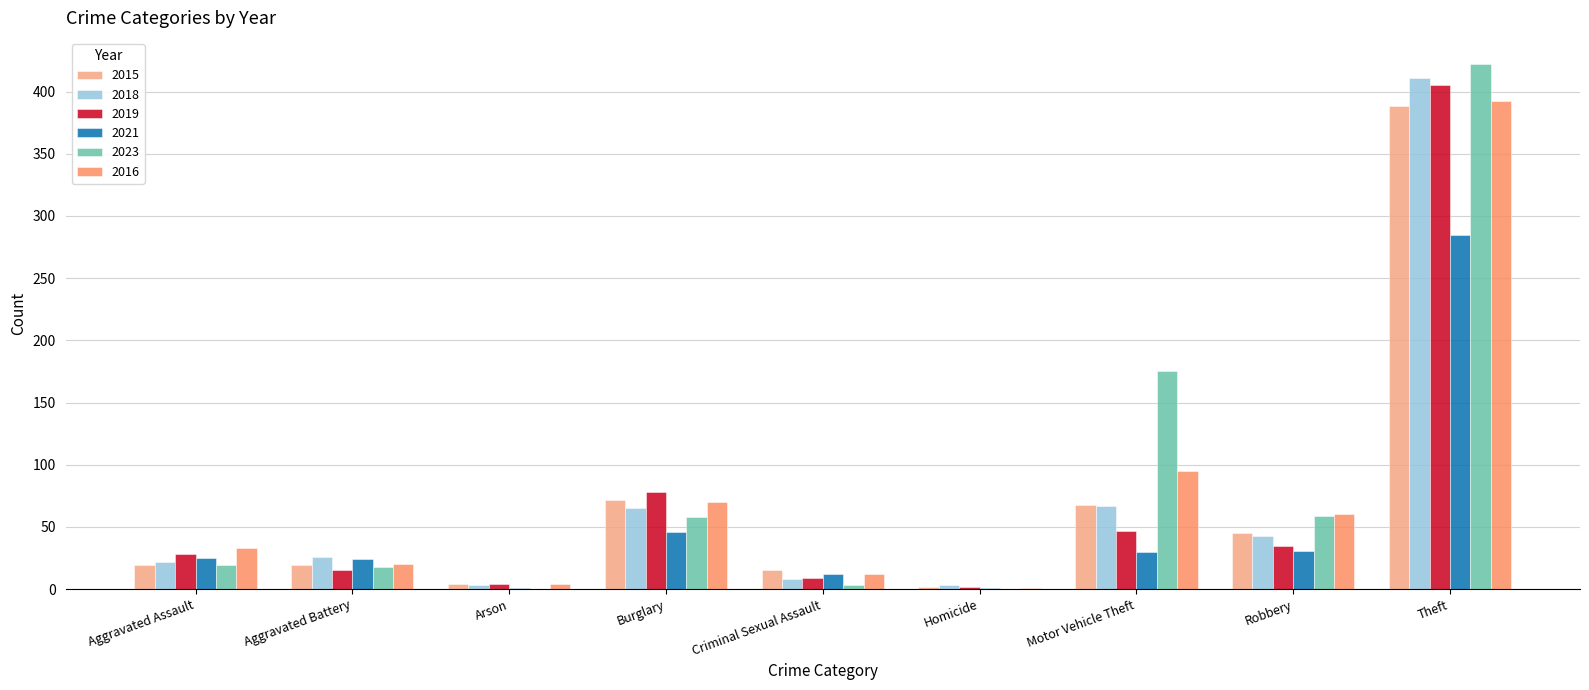

What is the approximate value of 2015 at Burglary?

72